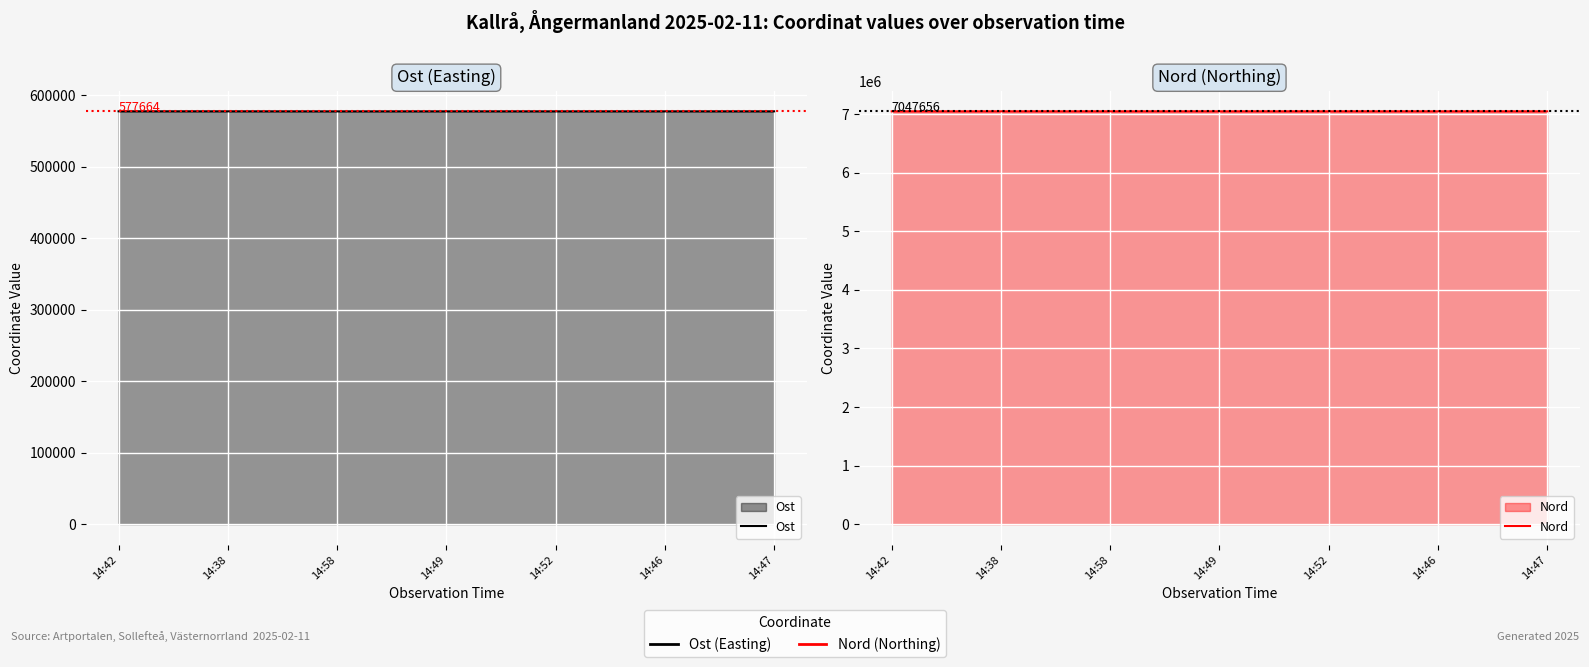

What is the difference between the maximum and minimum values in the Ost series?

65